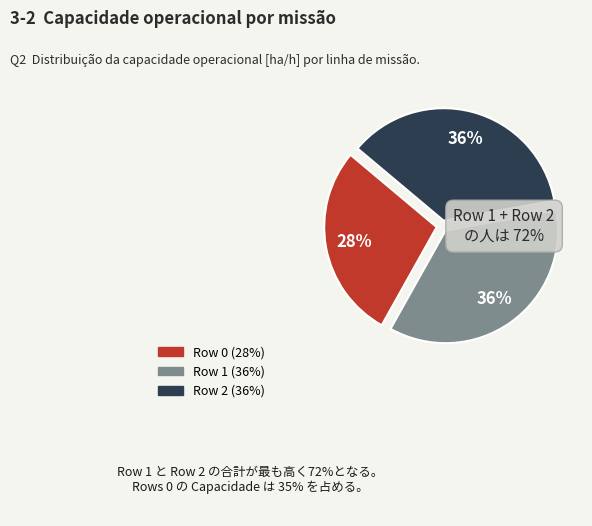

How many slices are in this pie chart?

3